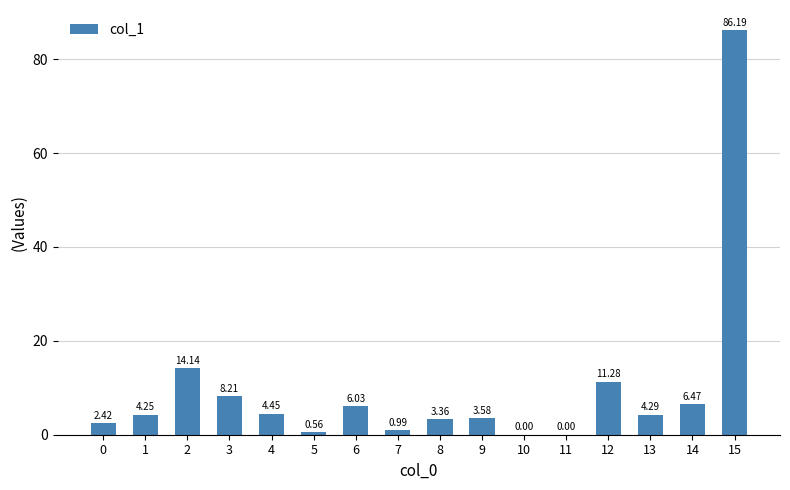

What is the sum of the values at 6 and 13?

10.3